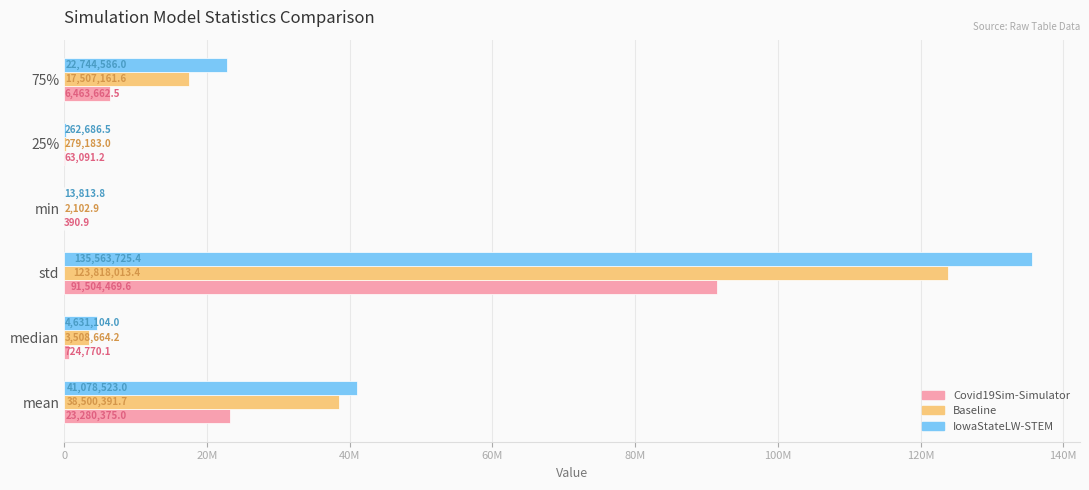

What are all the series names shown in the legend?

Covid19Sim-Simulator, Baseline, IowaStateLW-STEM